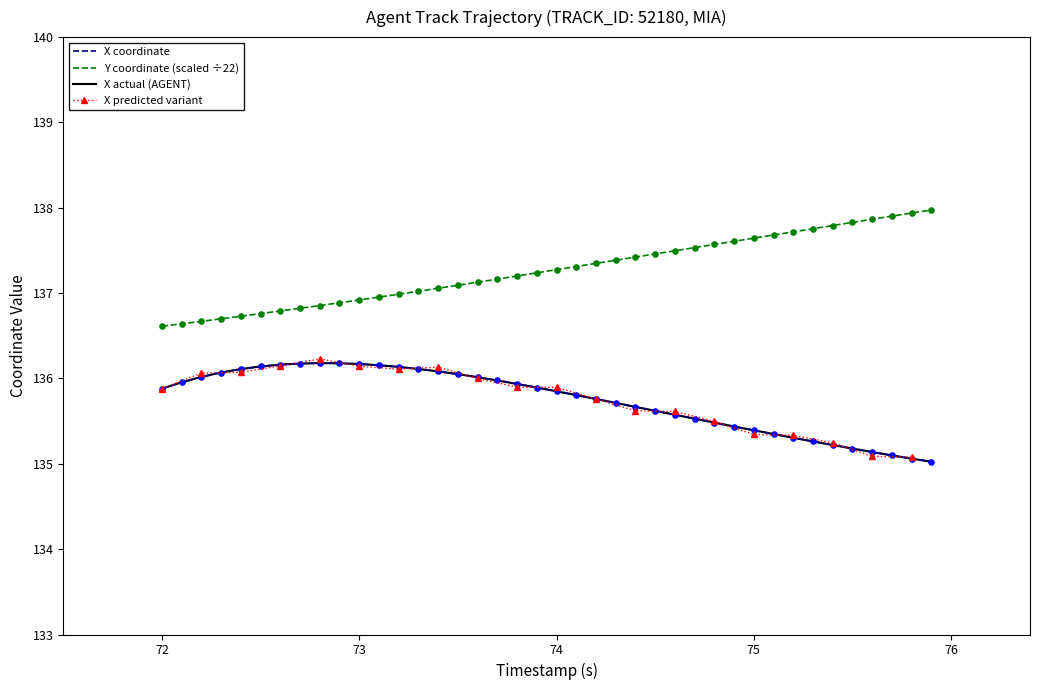

At how many categories does at least one series exceed 136?

40